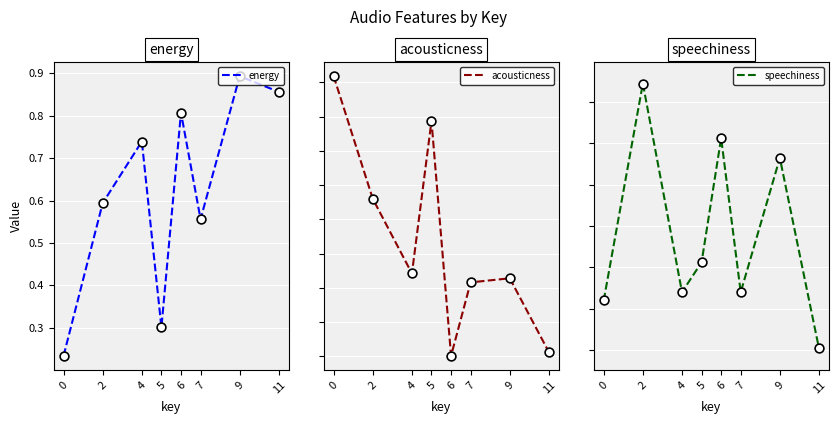

Which series has the widest spread of Y values?

acousticness